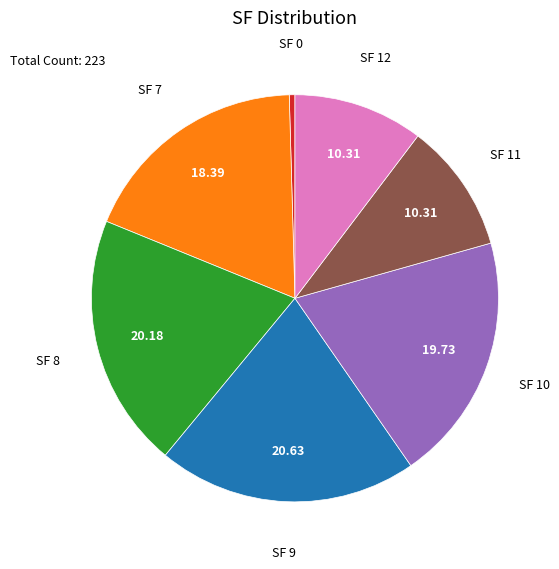

Does any single category account for the majority?

No